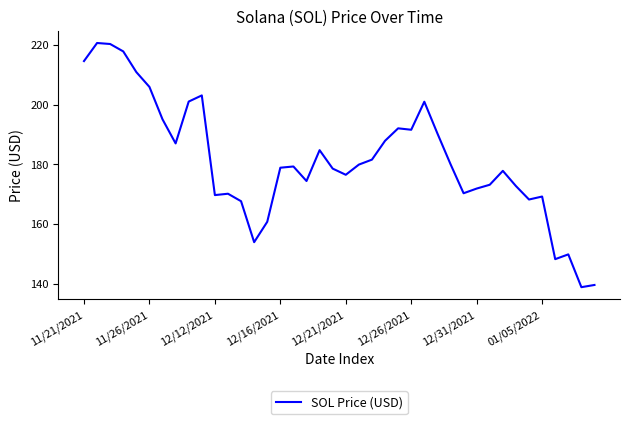

What is the minimum value shown in the chart?

138.8